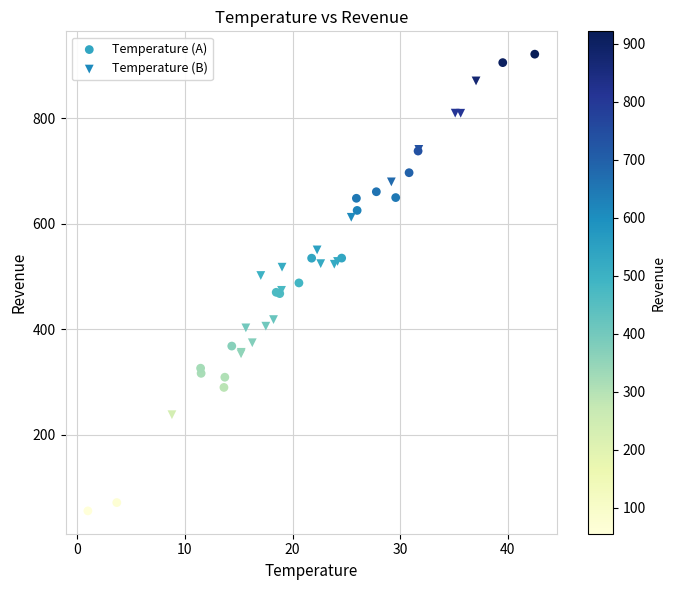

Which series has the widest spread of Y values?

Temperature (A)